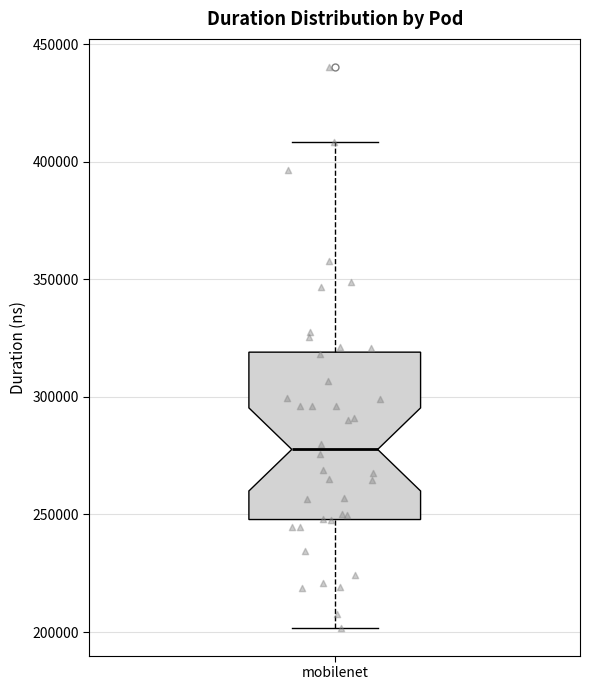

Read this box plot against the y-axis: the position of the median line, the range covered by the box, and the ends of both whiskers. The values are not printed on the chart, so give them approximately, as read against the axis.

median 280000, box 250000 to 320000, whiskers 200000 to 410000